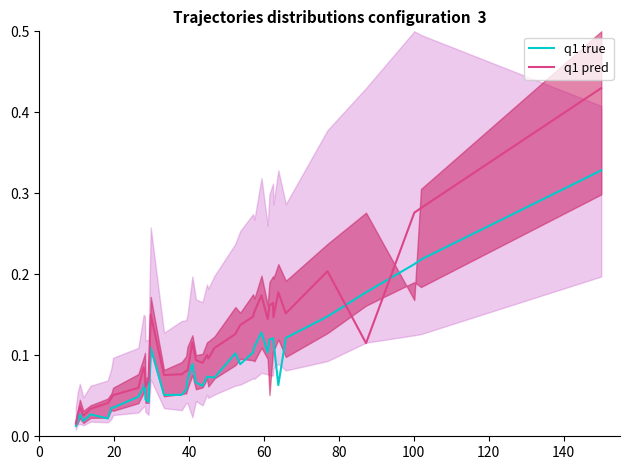

How many interior local valleys does the q1 pred series have?

10